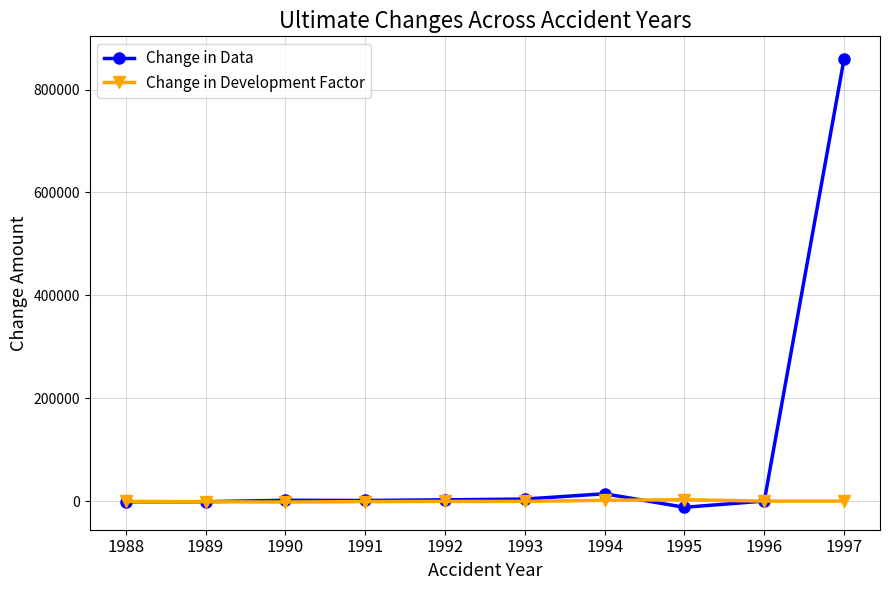

What is the difference between the maximum and second lowest values in the Change in Development Factor series?

4050.2